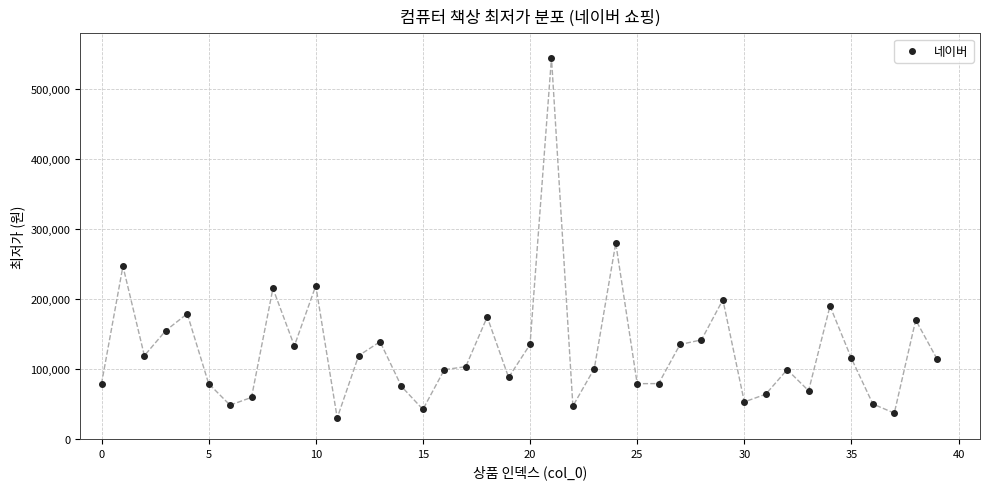

What is the range of Y values (max minus min)?

515100